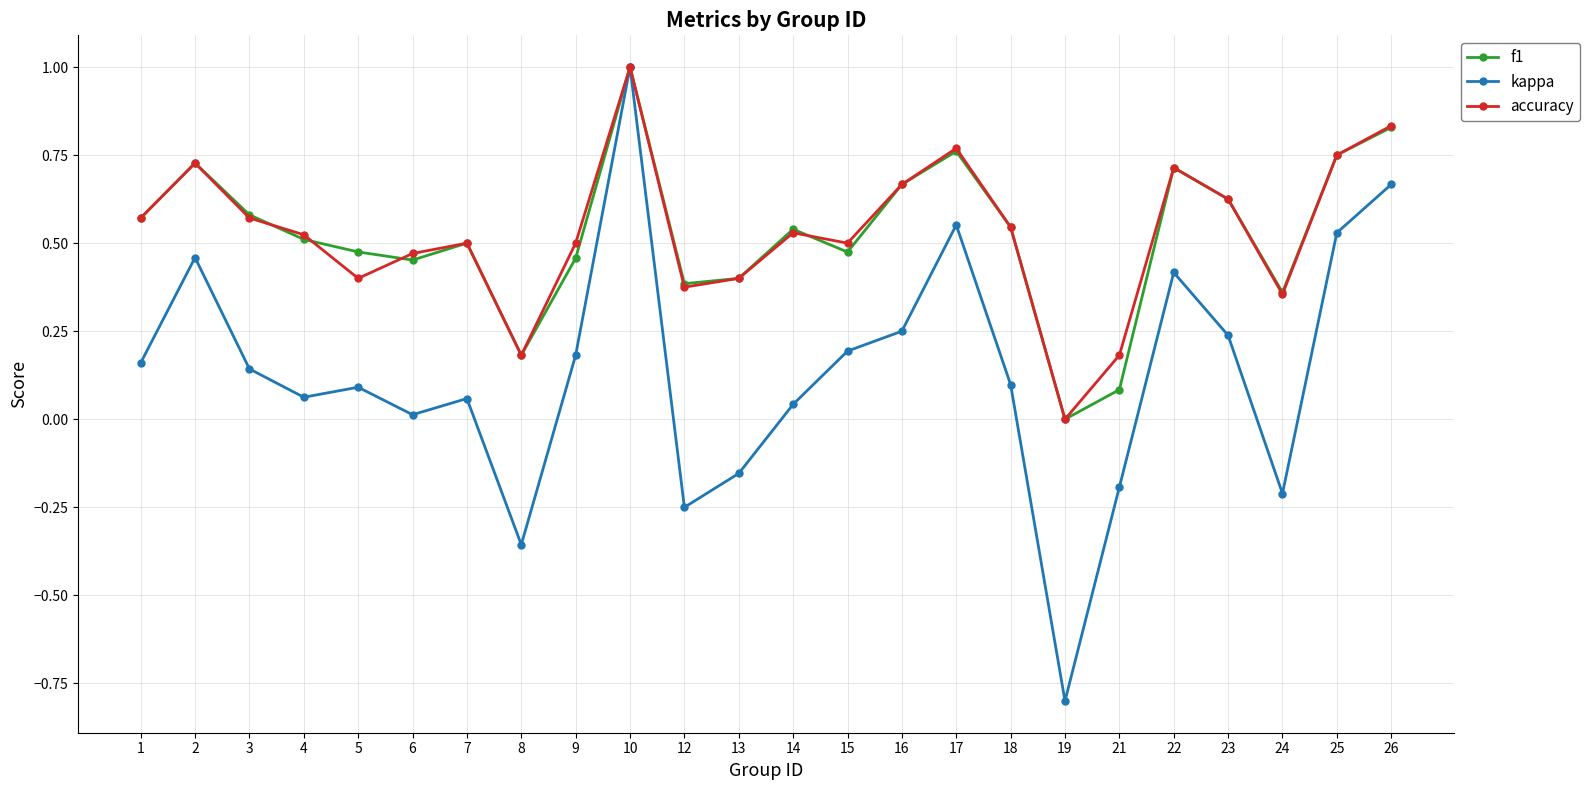

How many negative values does the kappa series have?

6